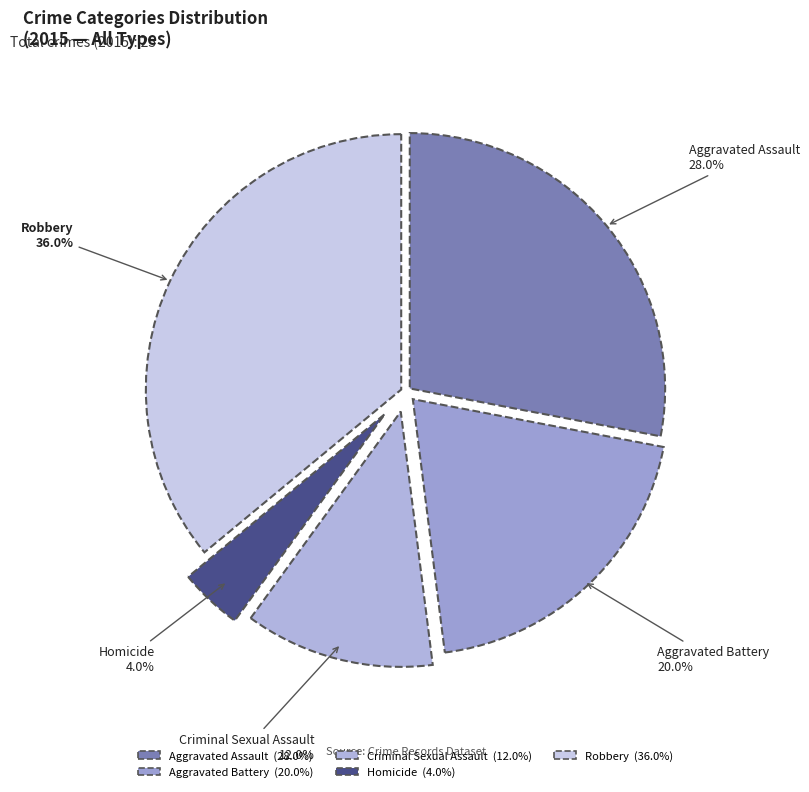

The Aggravated Battery slice represents 20% of the pie. True or false?

True